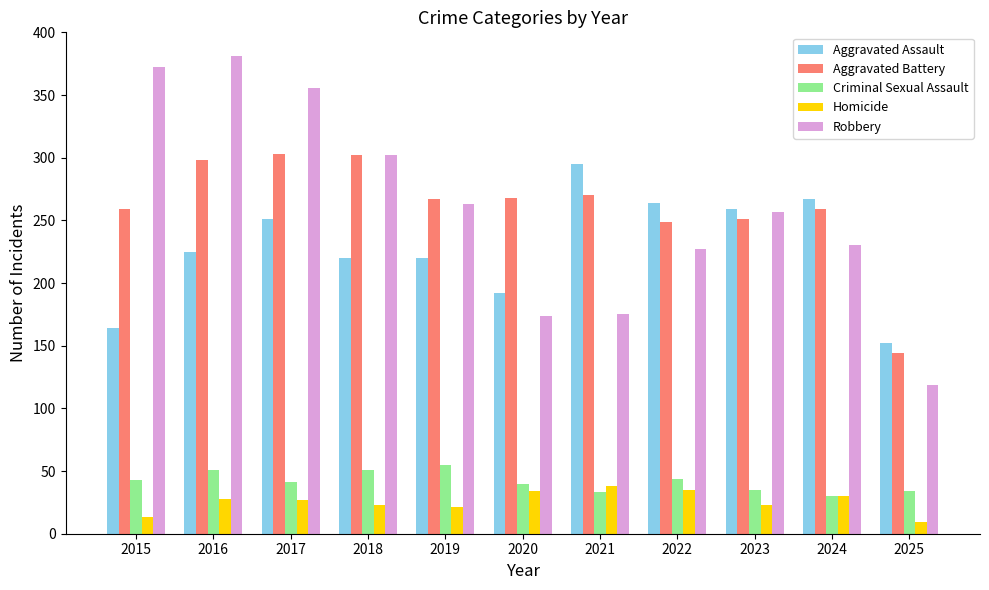

Is it true that Homicide equals 28 at 2016?

True